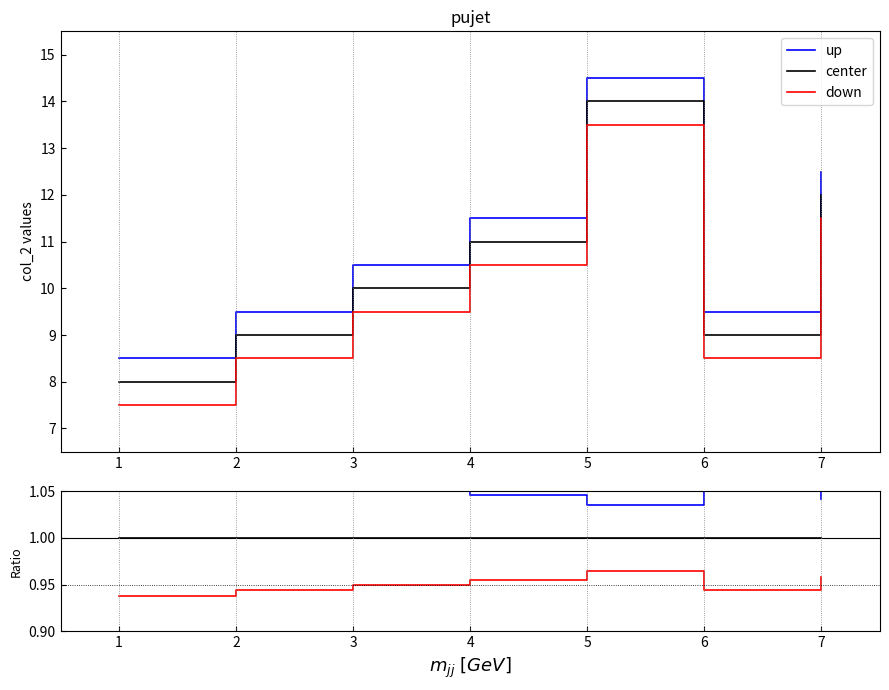

Reading left to right, list all the values displayed in this chart.

up: 1.1	1.1	1.1	1.0	1.0	1.1	1.0
center: 1.0	1.0	1.0	1.0	1.0	1.0	1.0
down: 0.9	0.9	0.9	1.0	1.0	0.9	1.0